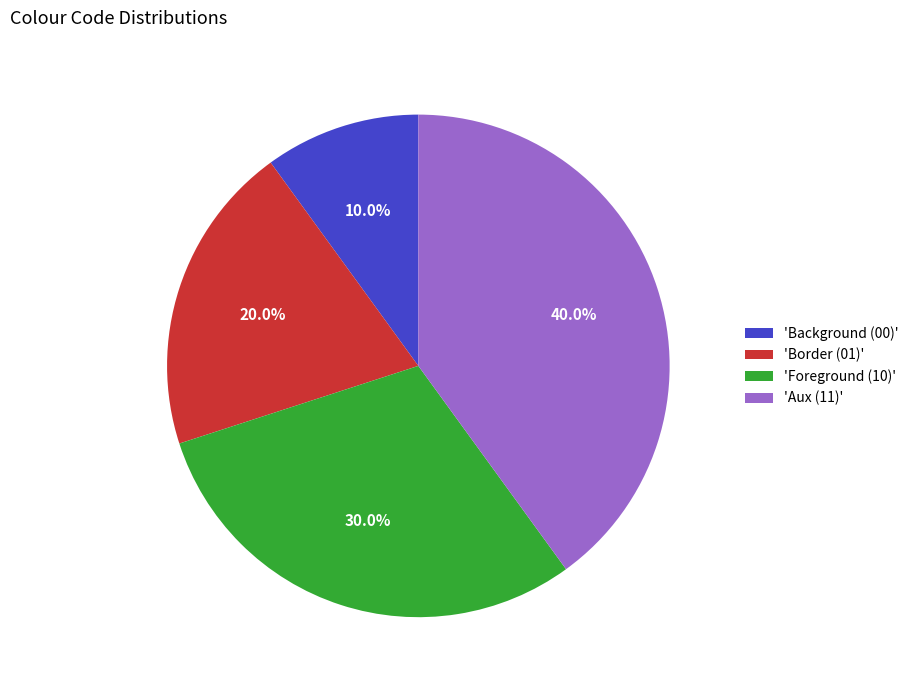

How many segments does this pie chart have?

4